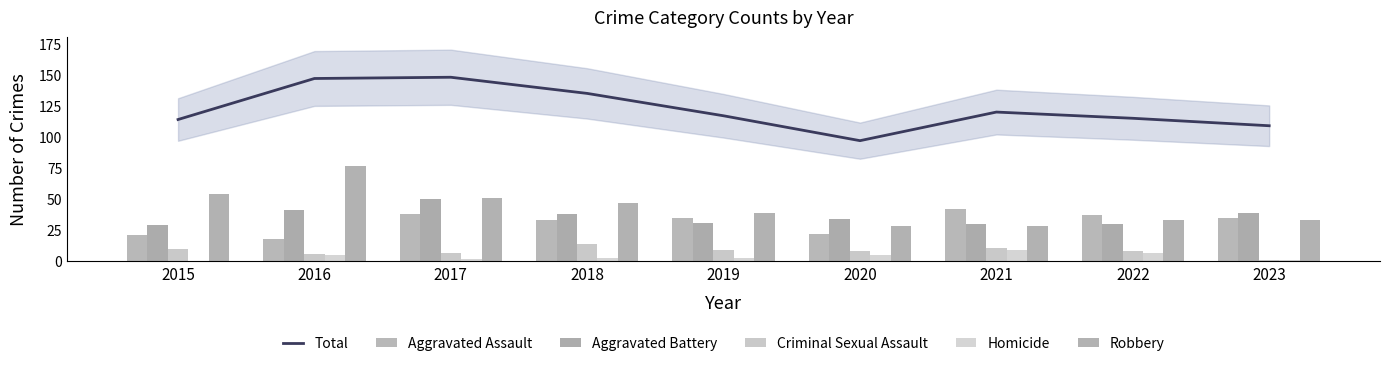

What is the difference between the Aggravated Assault values at 2018 and 2022?

4